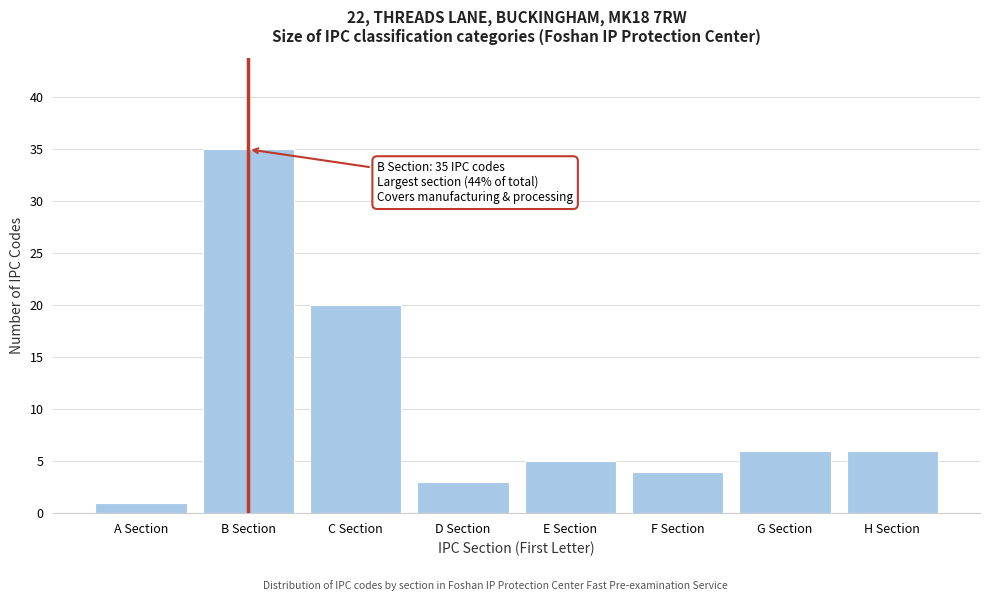

Reading right to left, extract all data points from this chart.

6	6	4	5	3	20	35	1